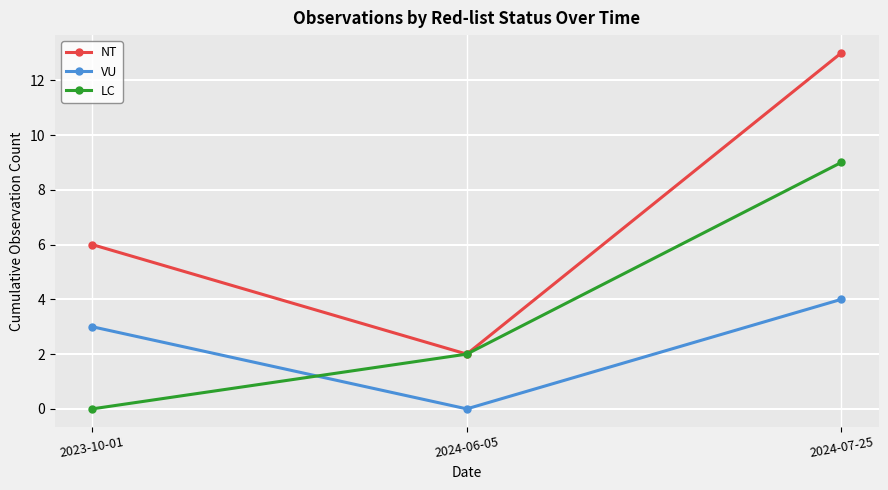

What is the difference between the LC values at 2024-07-25 and 2023-10-01?

9